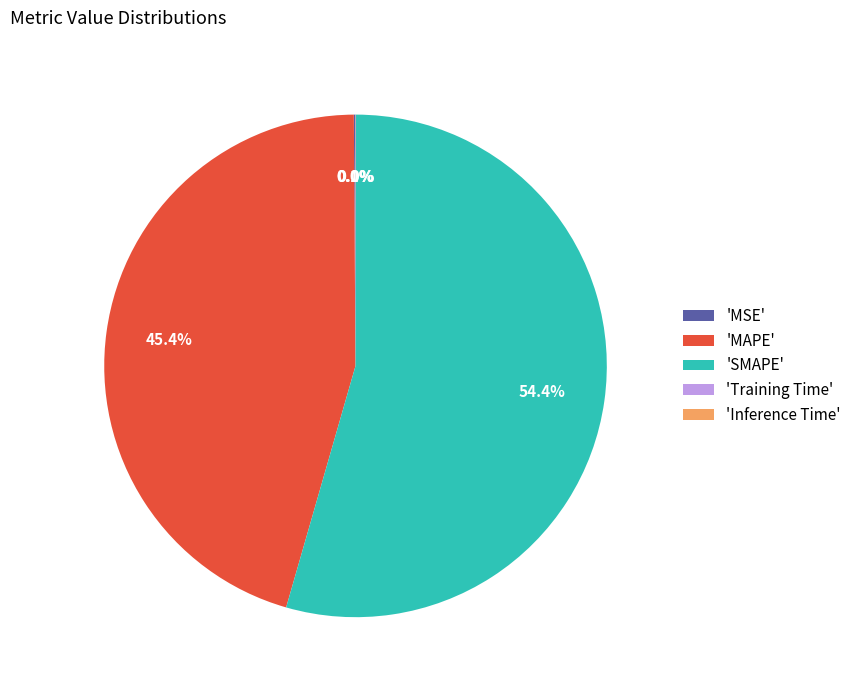

Do 'SMAPE' and 'MAPE' together represent more than half of the pie?

Yes